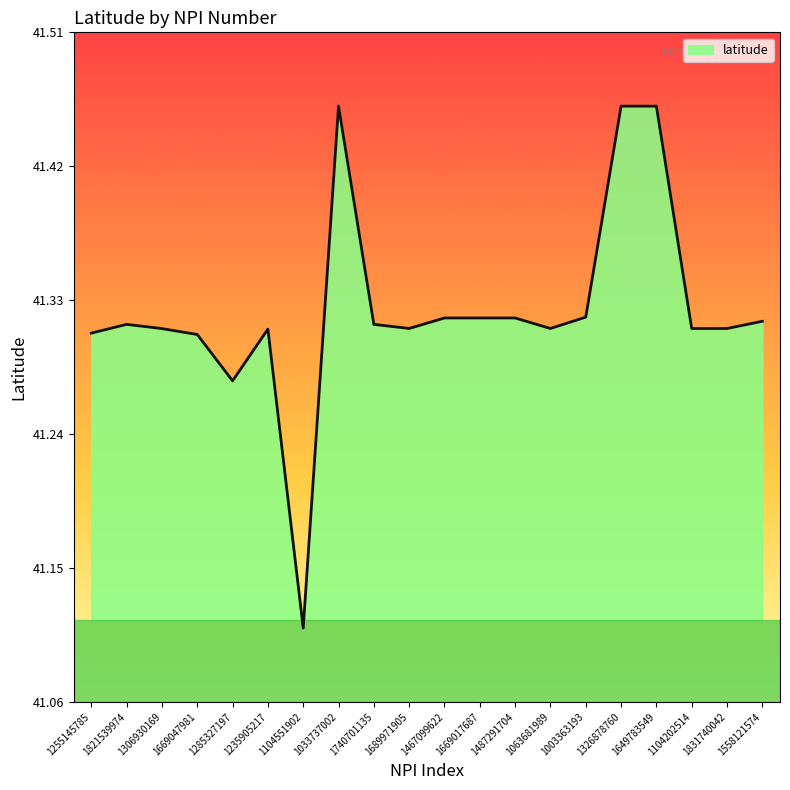

At which category does the chart reach its minimum across all series?

1104551902